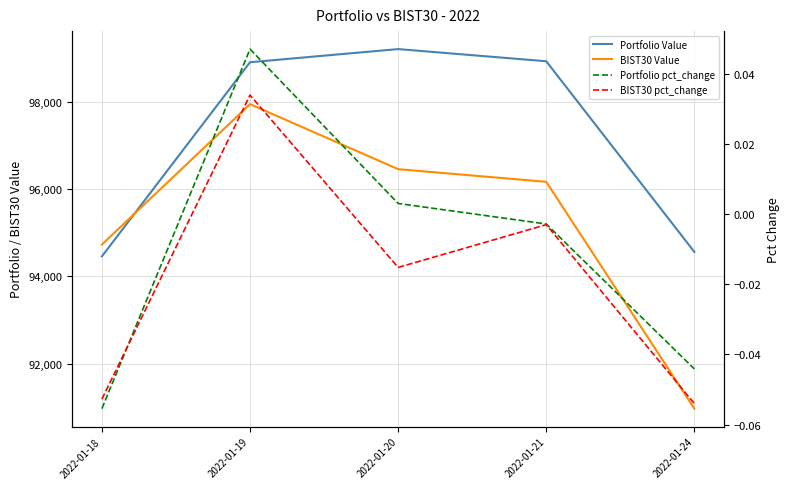

Between 2022-01-21 and 2022-01-20, which is larger?

2022-01-20